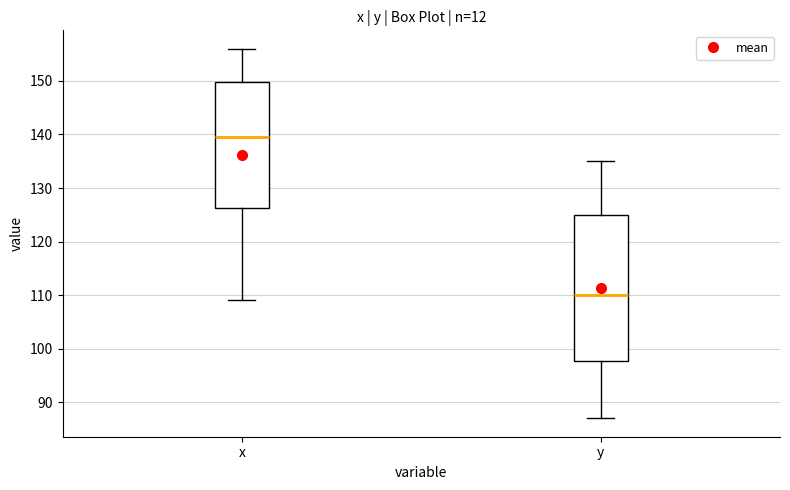

Reading left to right, read every box against the y-axis: the position of its median line, the range the box covers, and the ends of its whiskers. The values are not printed on the chart, so give them approximately, as read against the axis.

x: median 140, box 126 to 150, whiskers 109 to 156
y: median 110, box 98 to 125, whiskers 87 to 135